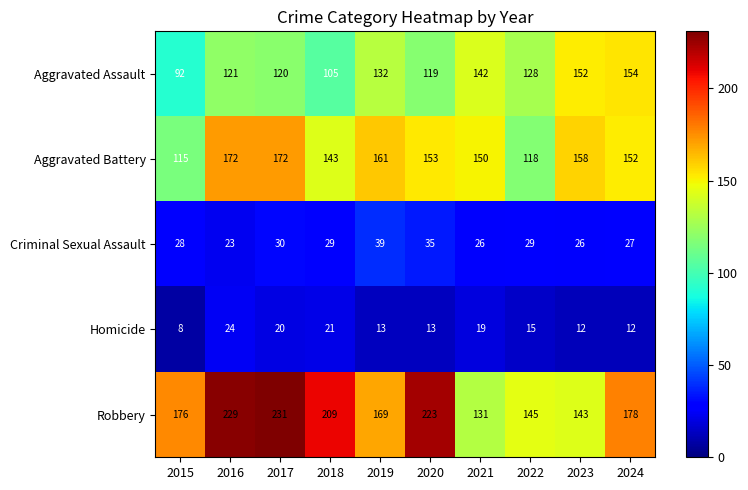

What is the spread (max minus min) of values at 2015?

168